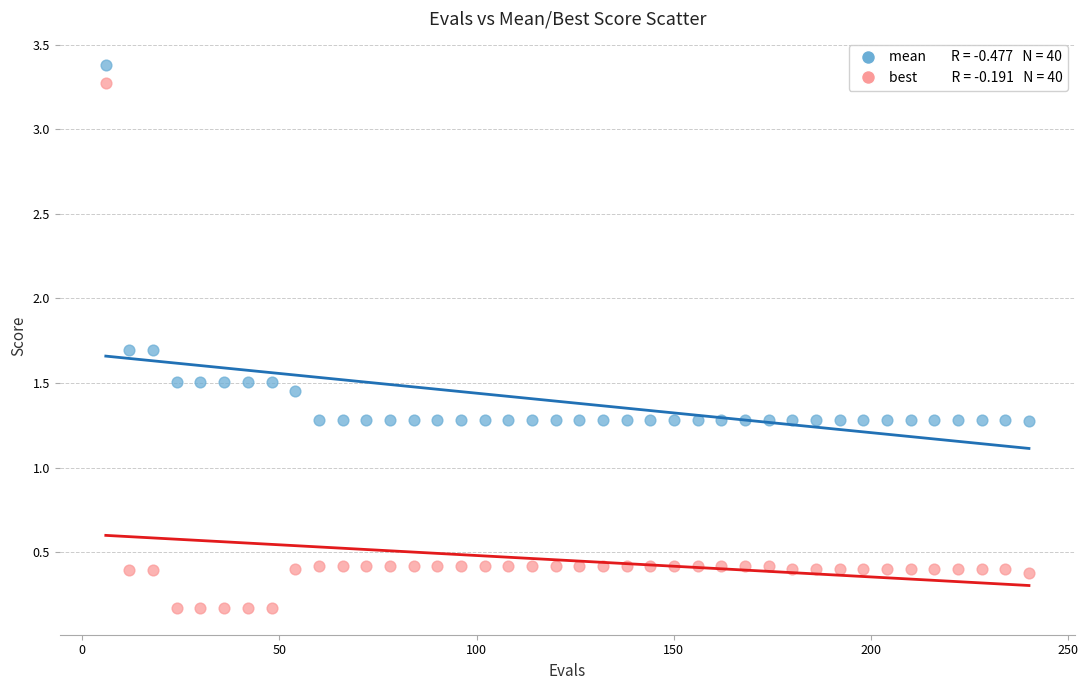

Across all data points, what is the range of X values (max minus min)?

234.0